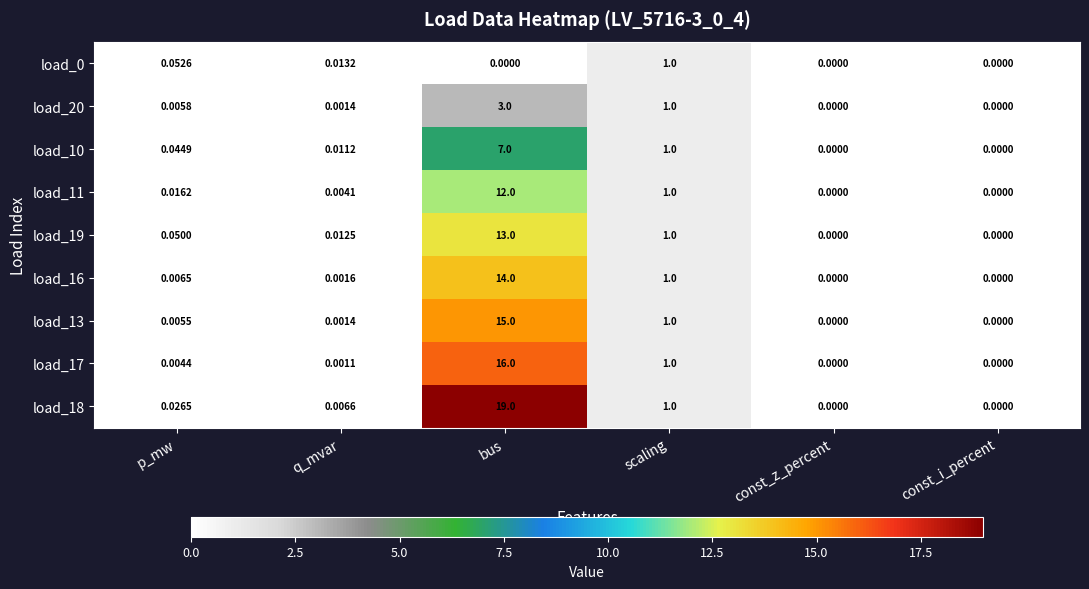

At which label does load_13 reach its peak?

bus